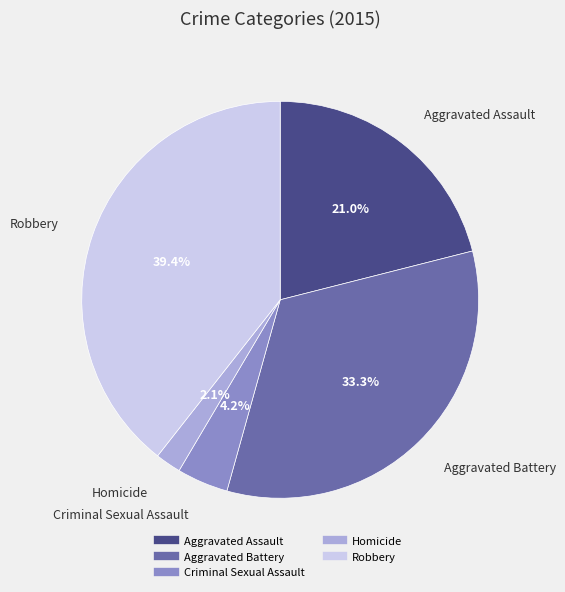

What portion of the pie excludes Aggravated Assault?

79.0%